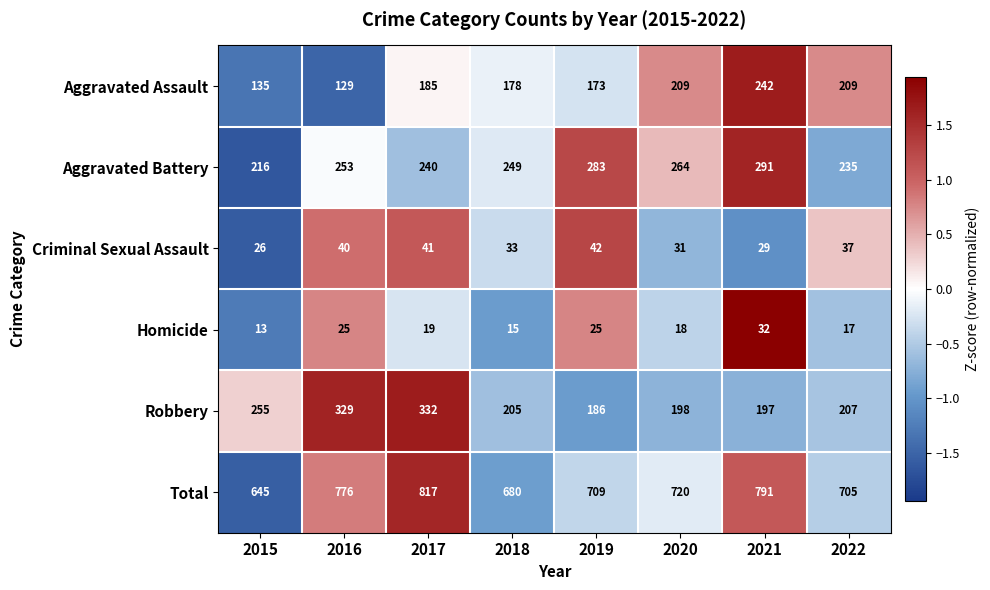

At which category is the sum across all series the highest?

2017